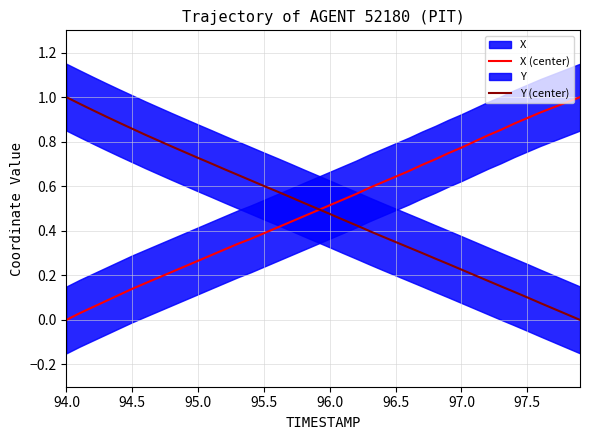

True or false: X (center) has more than 0 points higher than both neighbors.

False